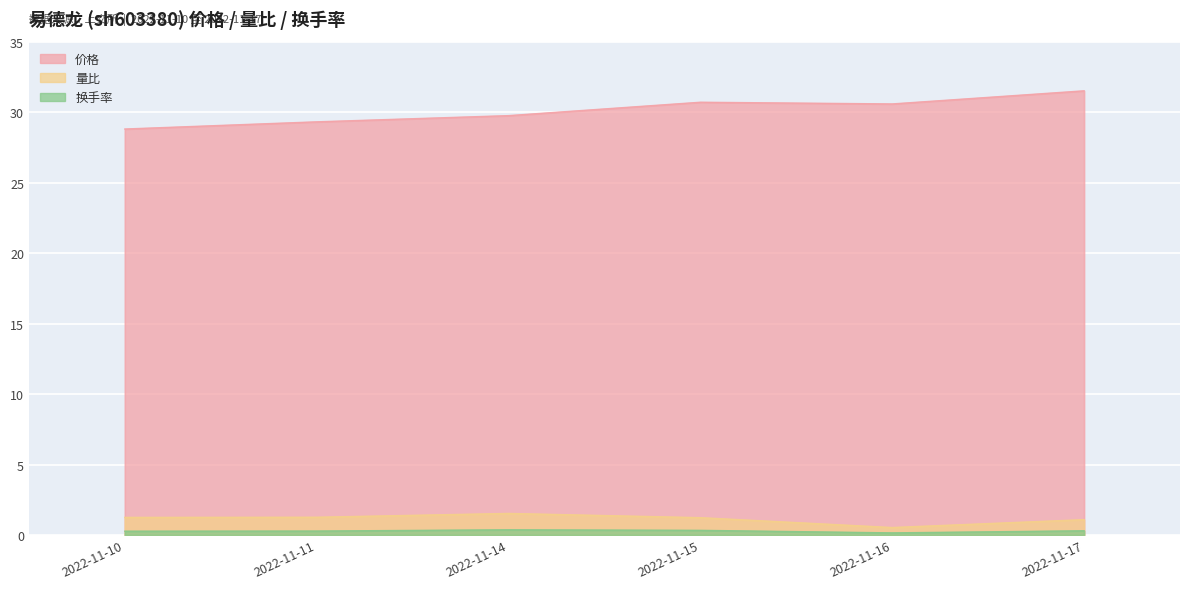

Reading right to left, list all the values displayed in this chart.

价格: 31.5	30.6	30.7	29.8	29.3	28.8
量比: 1.1	0.5	1.2	1.5	1.3	1.2
换手率: 0.3	0.1	0.3	0.4	0.3	0.3